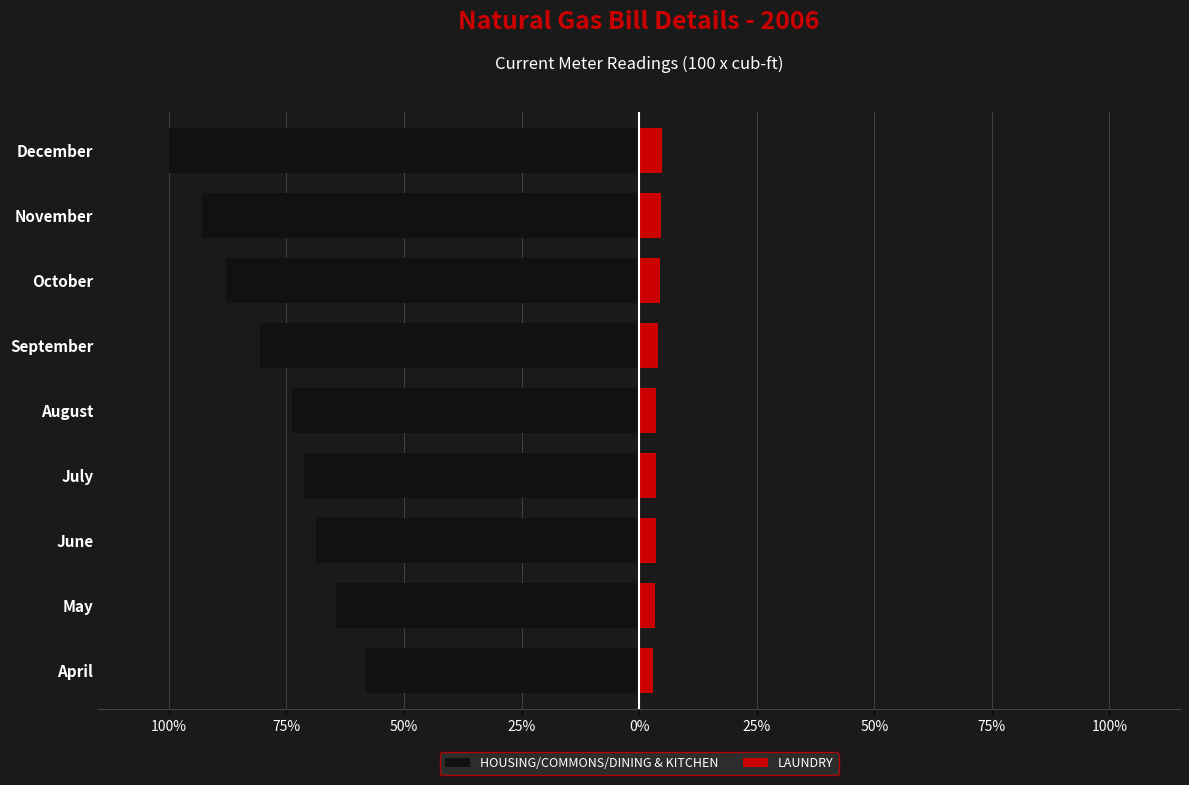

Is it true that HOUSING/COMMONS/DINING & KITCHEN equals -68.8 at June?

True